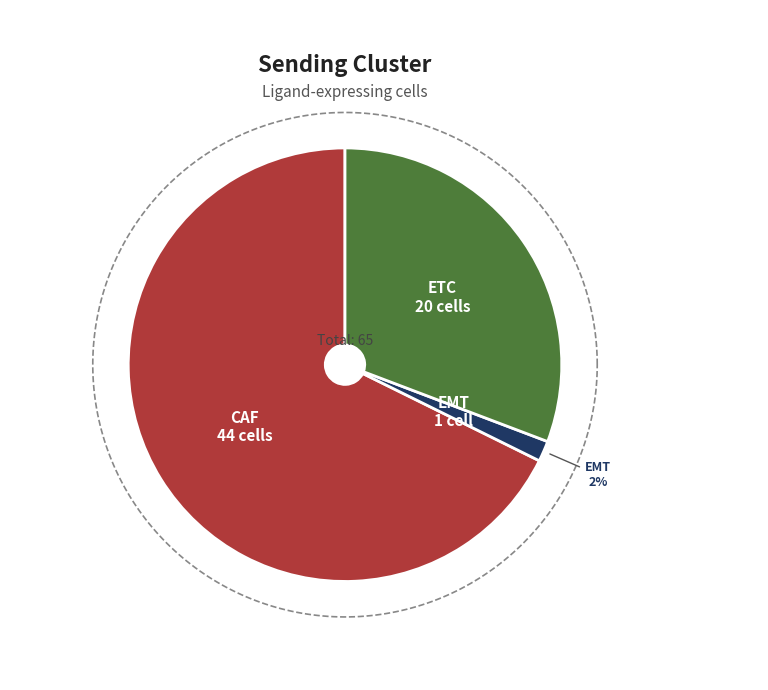

Does any single category account for the majority?

Yes